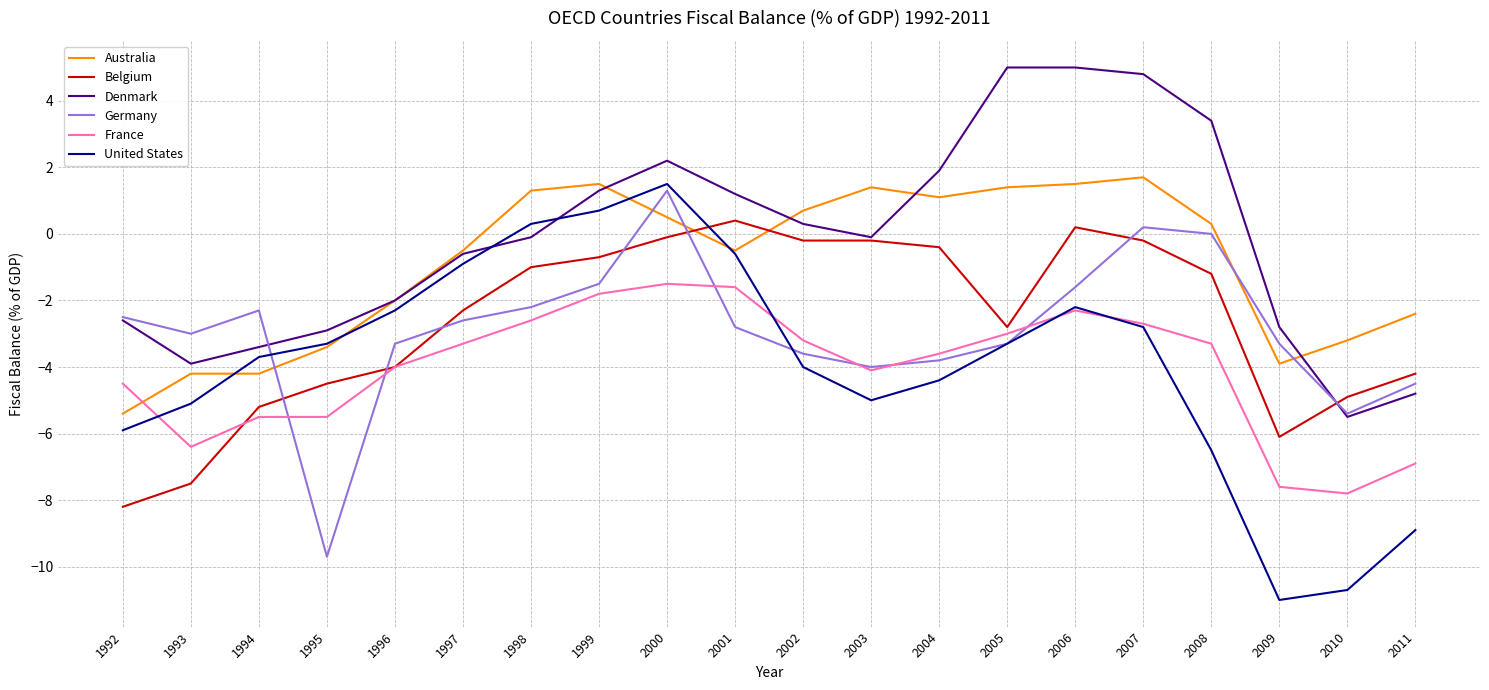

Where is Belgium nearest to the value -3?

2005